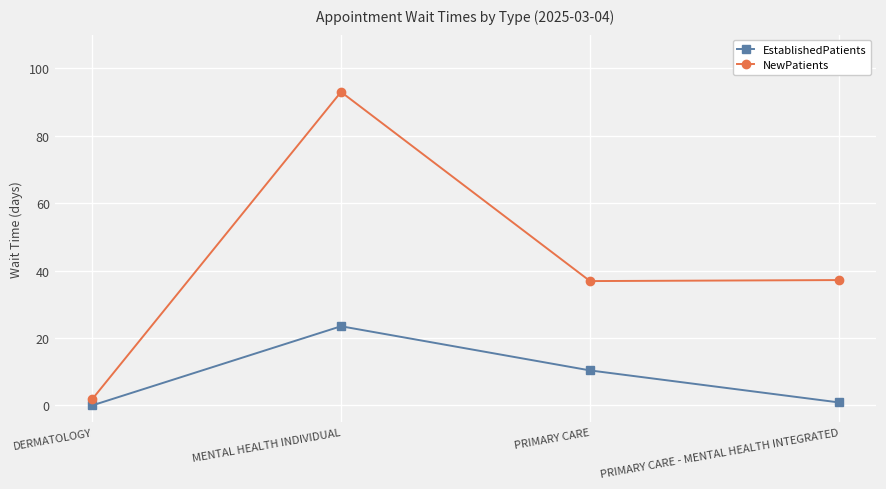

At which label does EstablishedPatients first exceed 10?

MENTAL HEALTH INDIVIDUAL